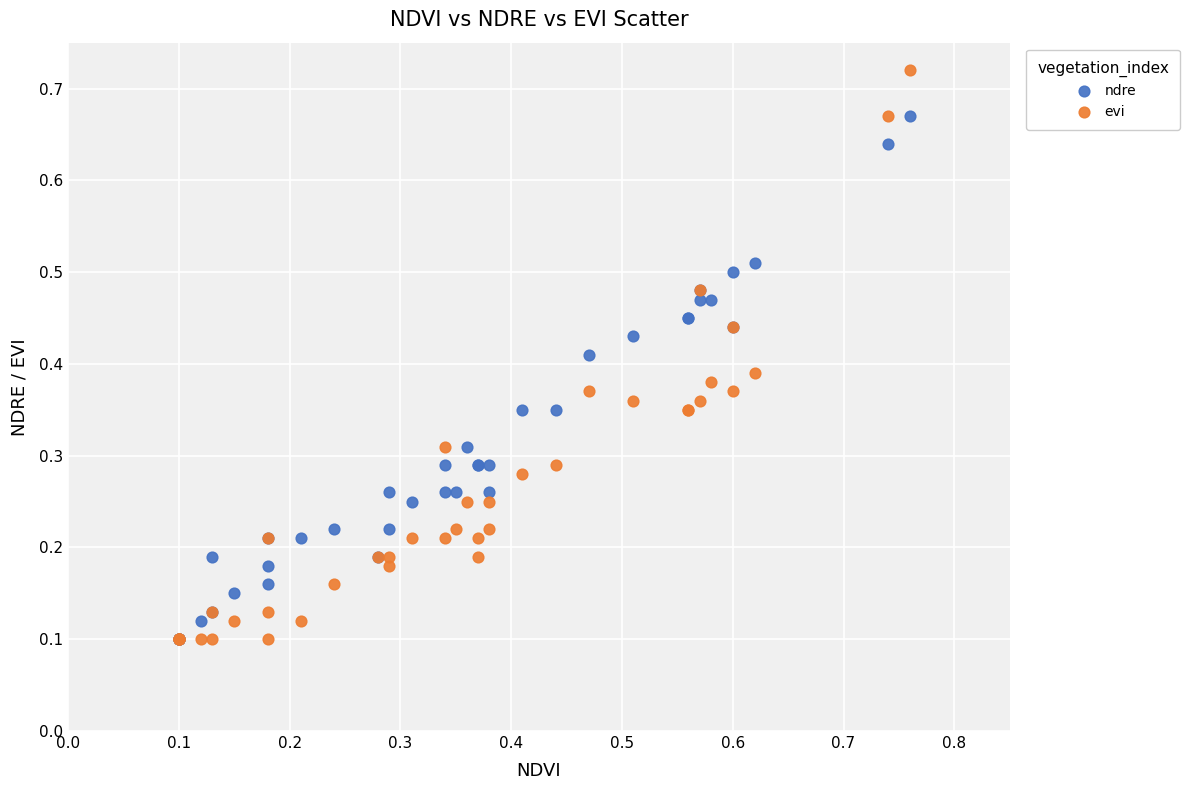

What are all the series names shown in the legend?

ndre, evi